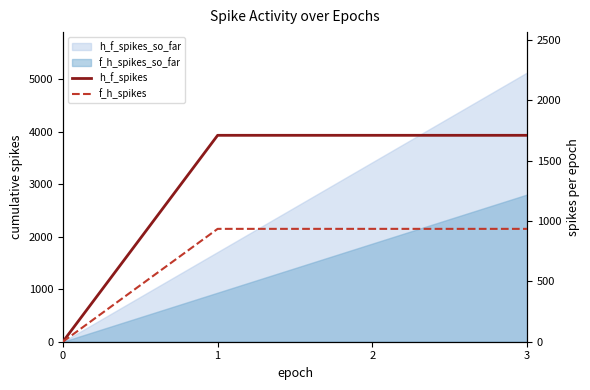

How many positive values does the f_h_spikes series have?

3